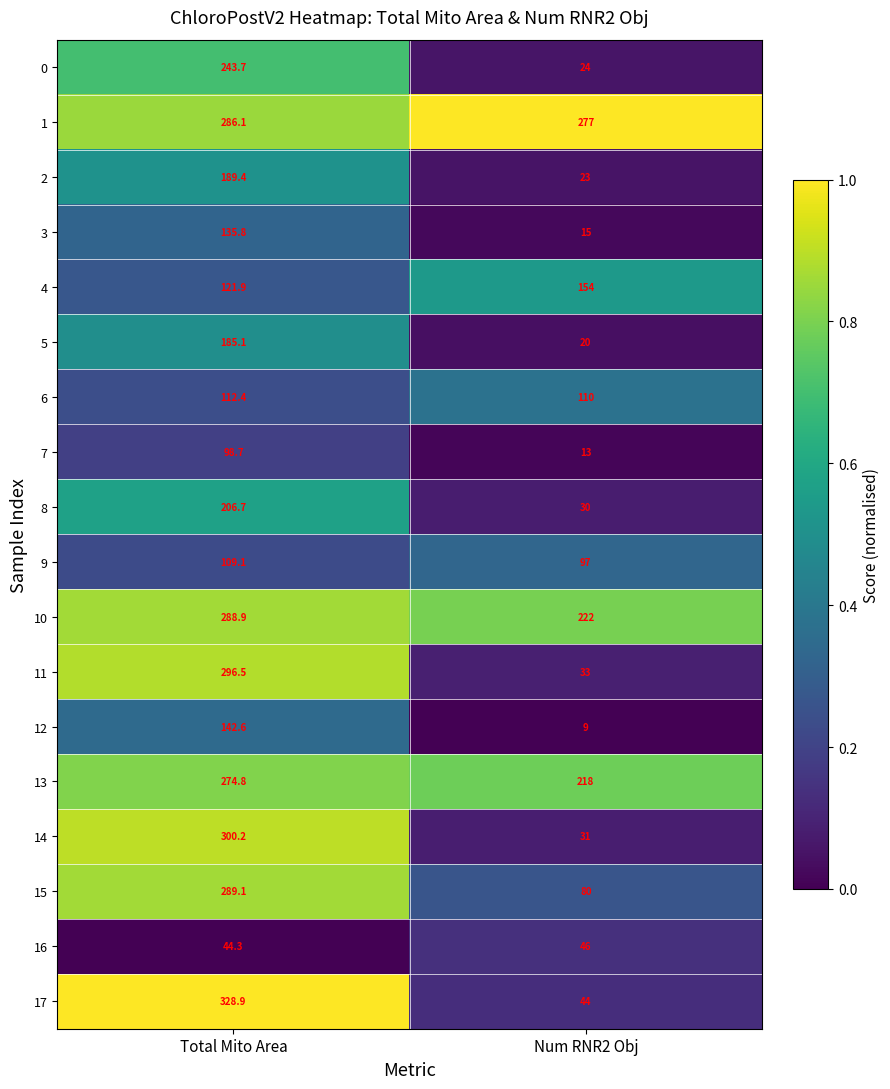

At which label does 6 reach its minimum?

Num RNR2 Obj